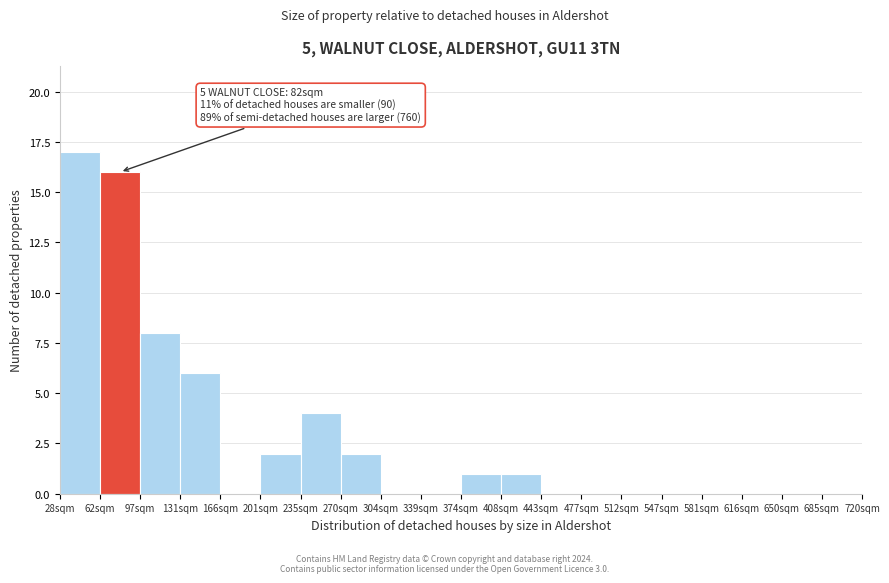

Over which range of the x-axis is the bar tallest?

30 to 65